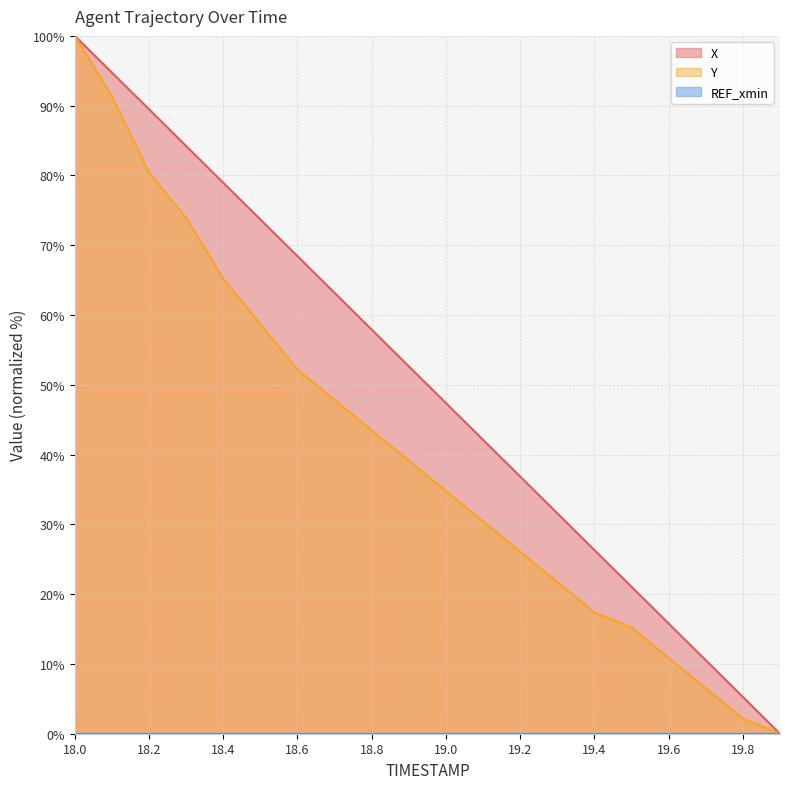

True or false: Y has a value of 58.7 at 18.5.

True